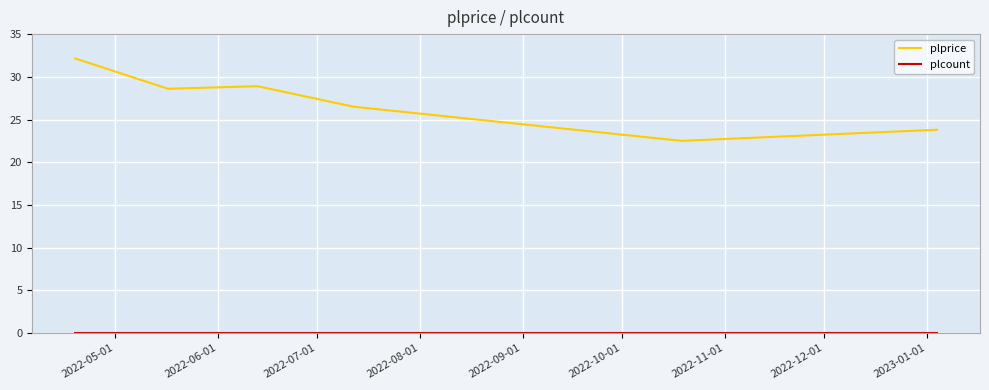

Which series has the widest spread of values?

plprice